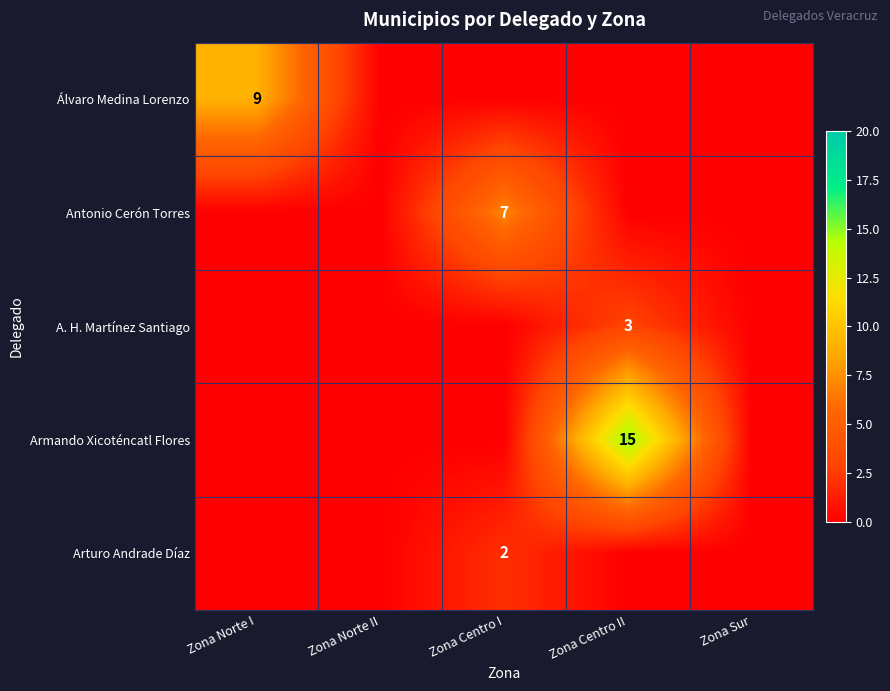

True or false: A. H. Martínez Santiago has a value of 4 at Zona Centro II.

False